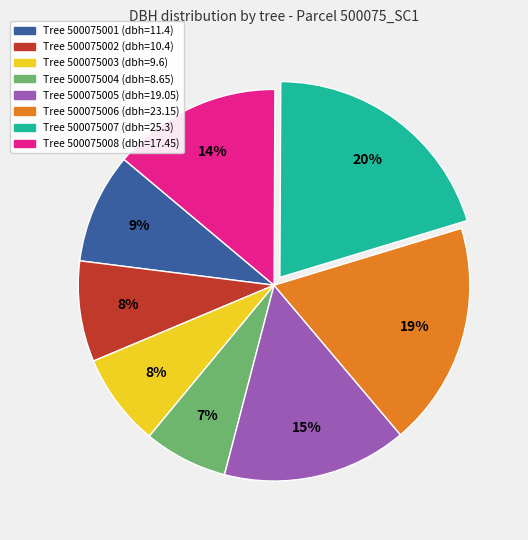

To the nearest percent, what is the difference between the largest and smallest slice percentages?

13%